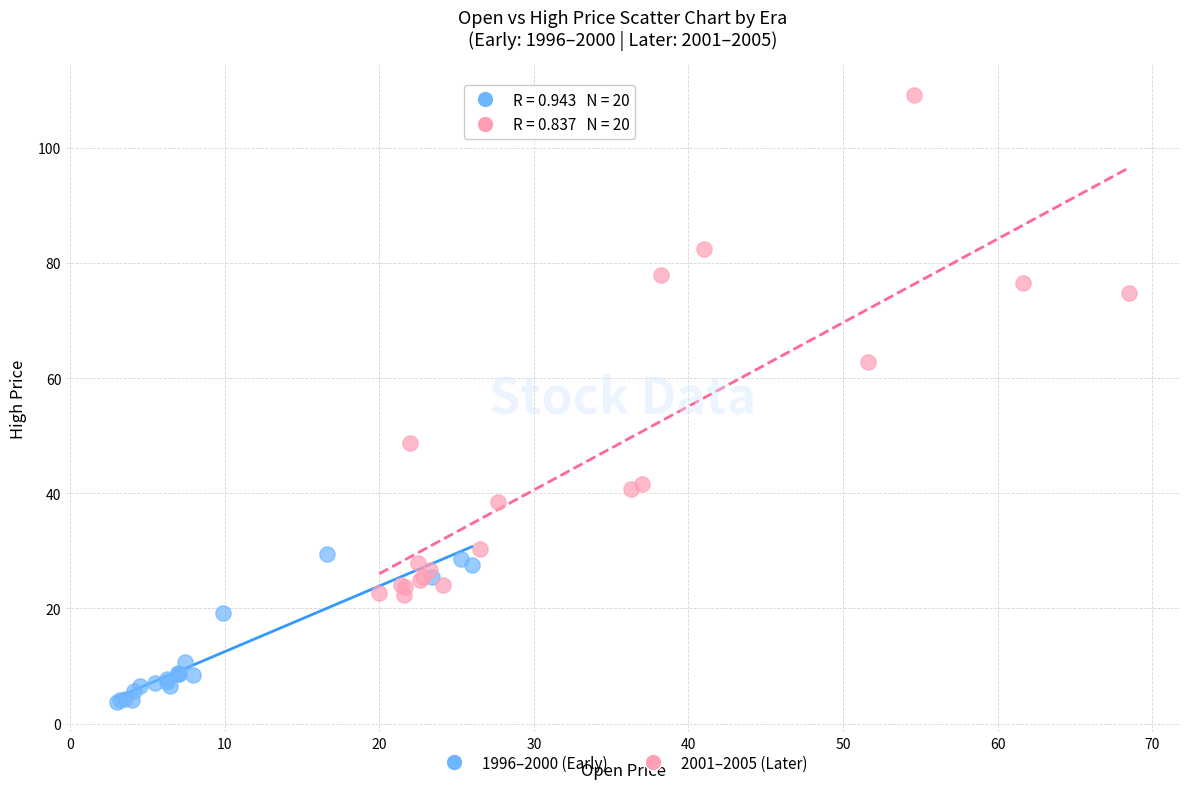

Which series contains the lowest Y value?

1996–2000 (Early)